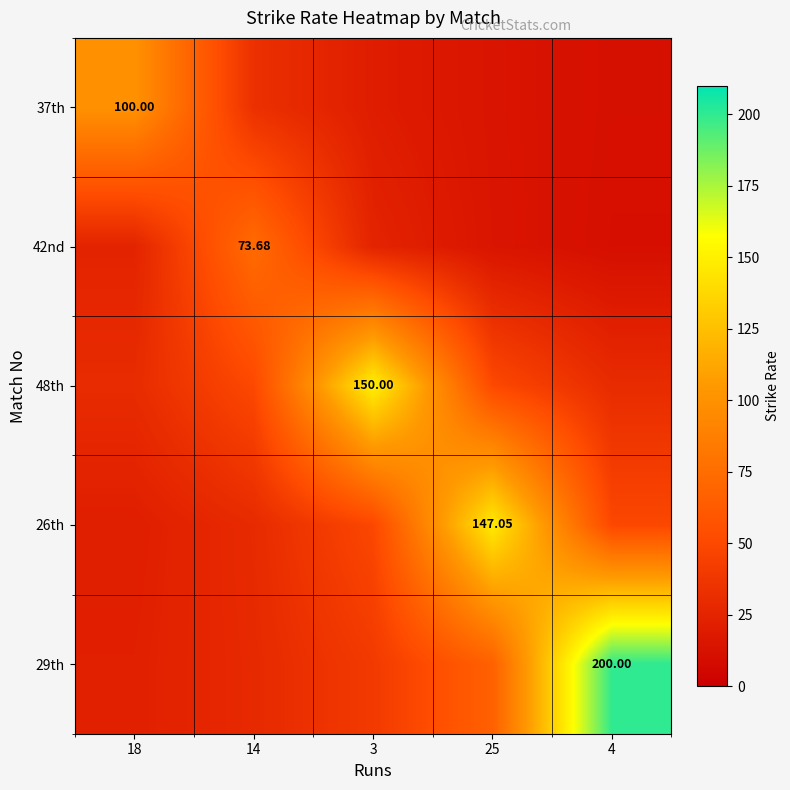

What is the average value of the 26th series?

59.1